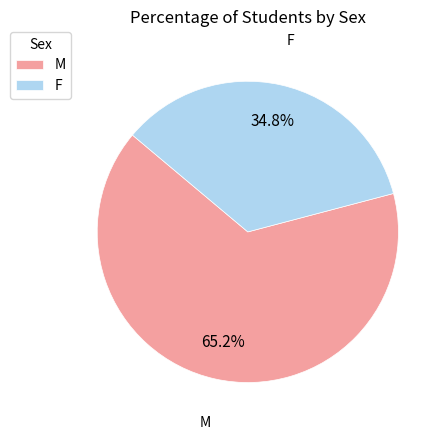

To the nearest percent, what portion does F represent?

35%